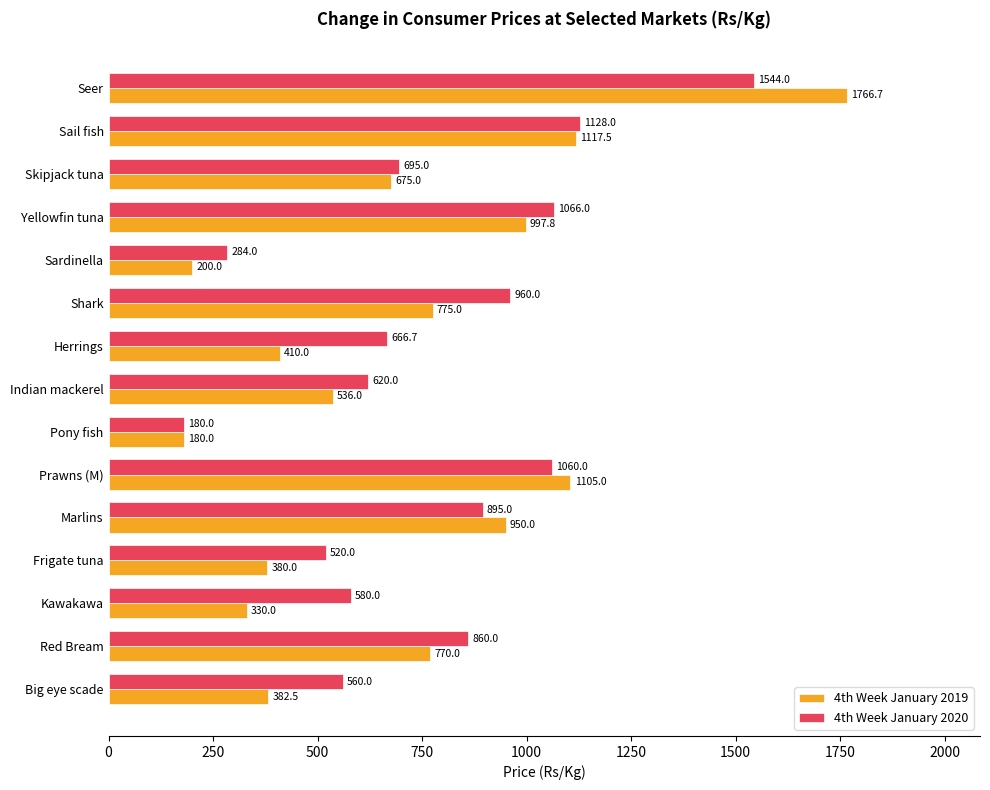

What is the sum of all 4th Week January 2019 values?

10575.5